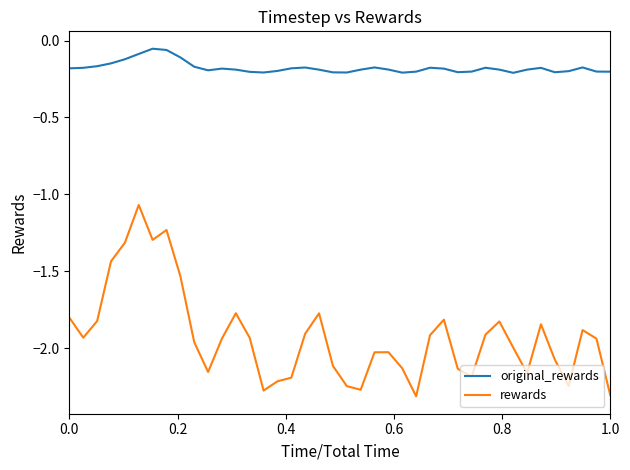

Which series has the widest spread of values?

rewards